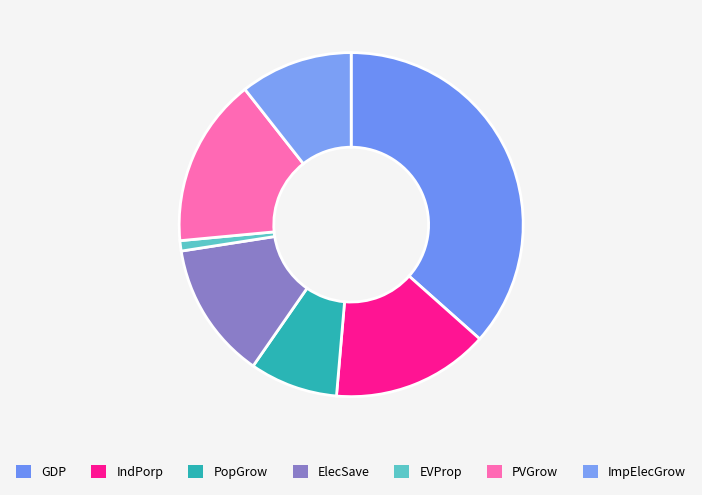

Which category has the biggest portion of the pie?

GDP